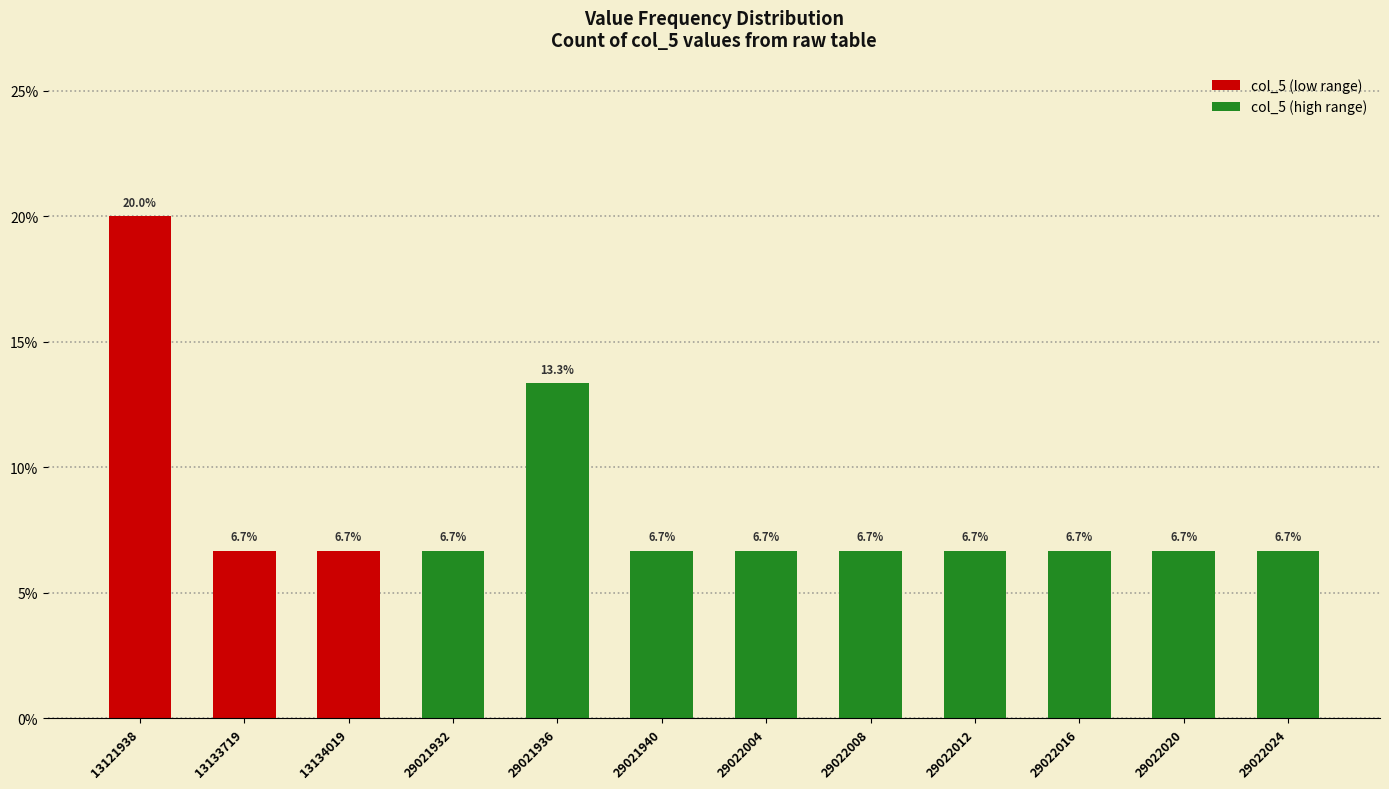

What is the ratio of the value at 29021940 to the value at 29022024?

1.0